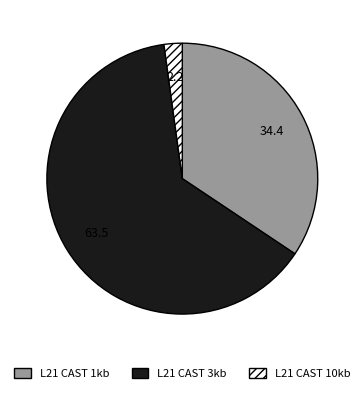

Which category has the biggest portion of the pie?

L21 CAST 3kb